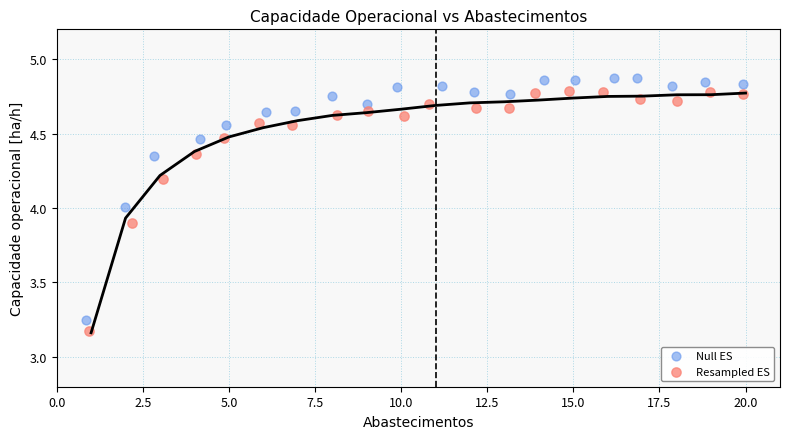

Which series reaches the maximum Y coordinate?

Null ES